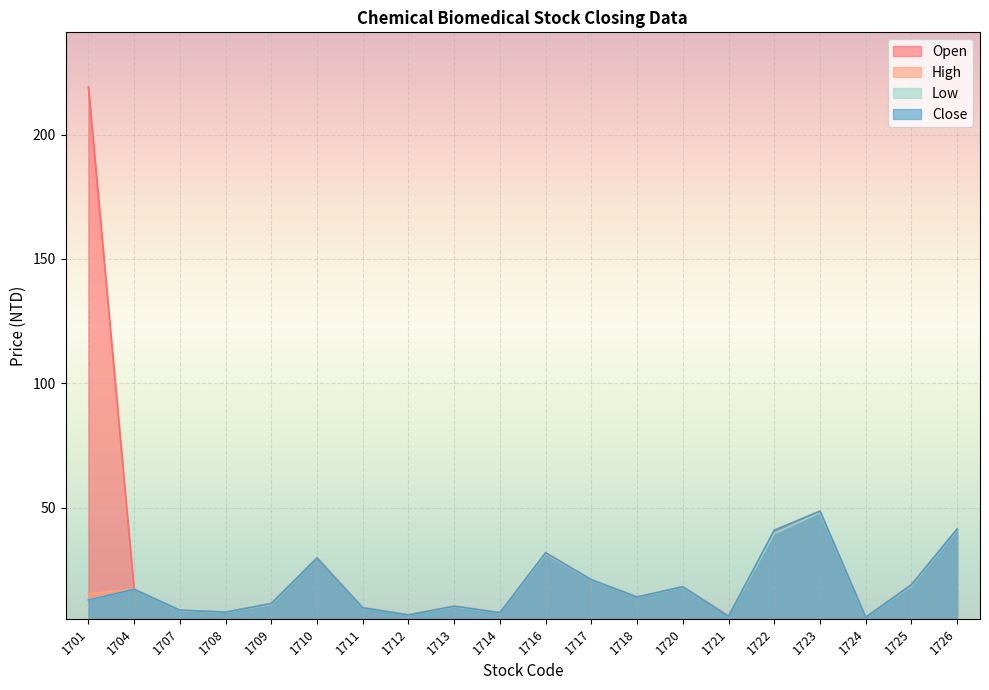

Between 1707 and 1709, which is larger?

1709